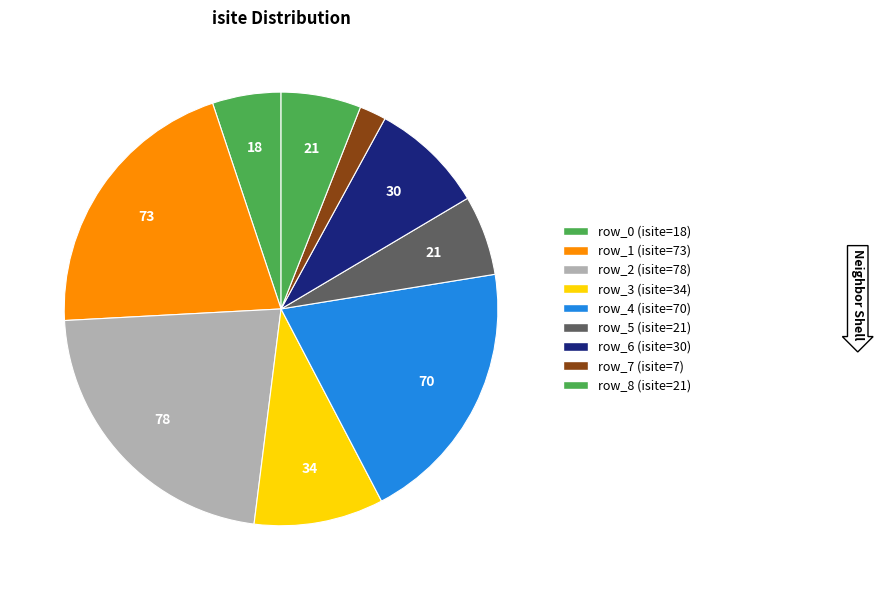

To the nearest percent, what percentage of the pie is row_6?

9%